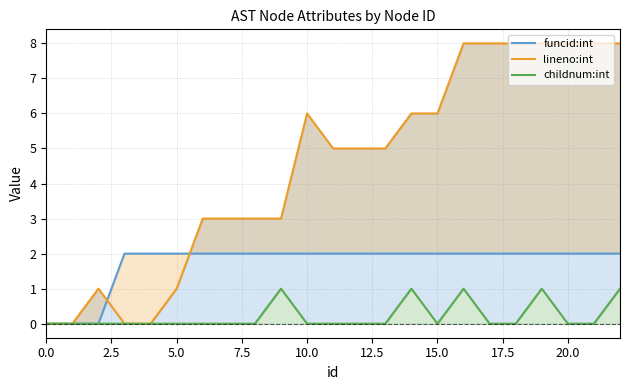

Between 12.5 and 15.0, which series saw the biggest shift?

lineno:int